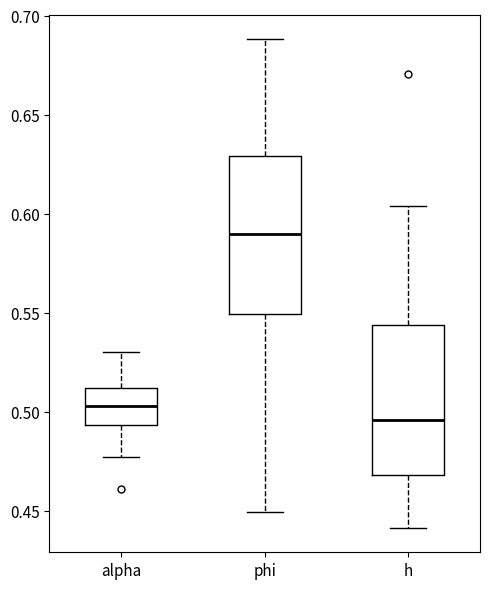

Reading left to right, transcribe this box plot: for each box, give where its median line is, the range the box spans, and where its two whiskers end, as read against the y-axis. The values are not printed on the chart, so give them approximately, as read against the axis.

alpha: median 0.505, box 0.495 to 0.510, whiskers 0.475 to 0.530
phi: median 0.590, box 0.550 to 0.630, whiskers 0.450 to 0.690
h: median 0.495, box 0.470 to 0.545, whiskers 0.440 to 0.605